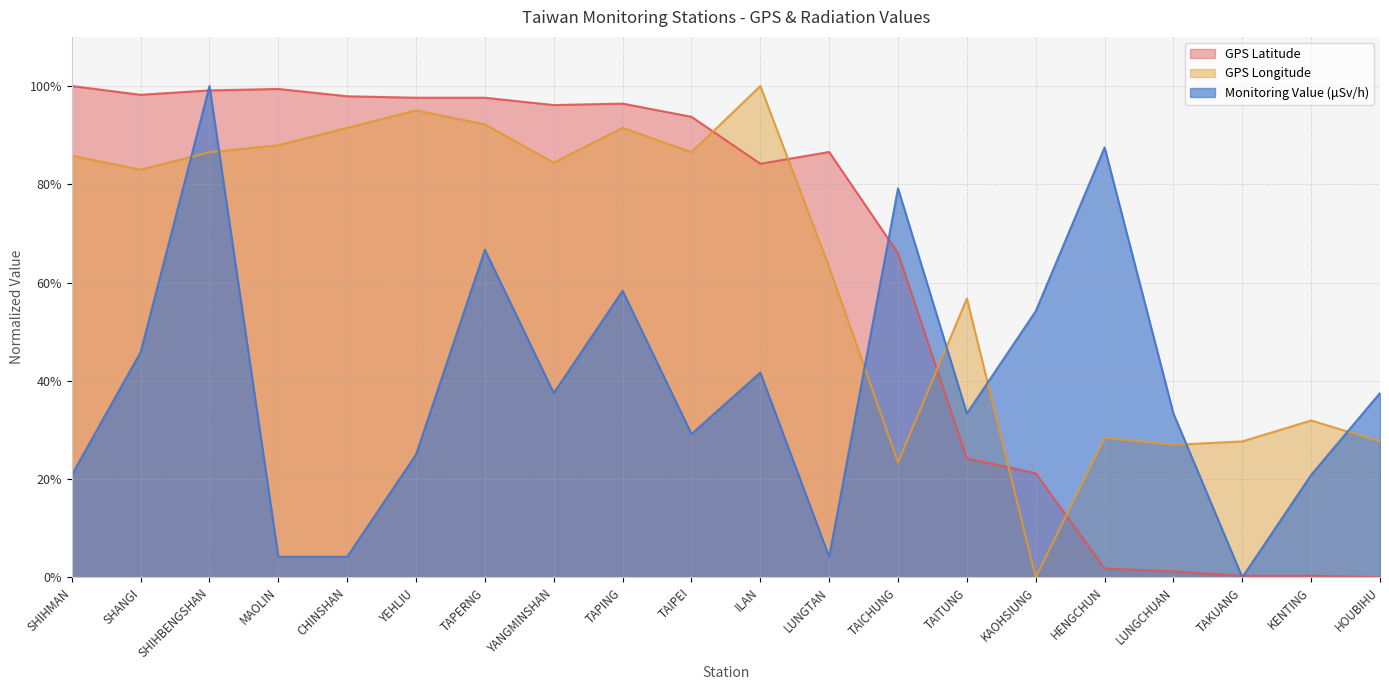

Which series has the largest total across all categories?

GPS Longitude